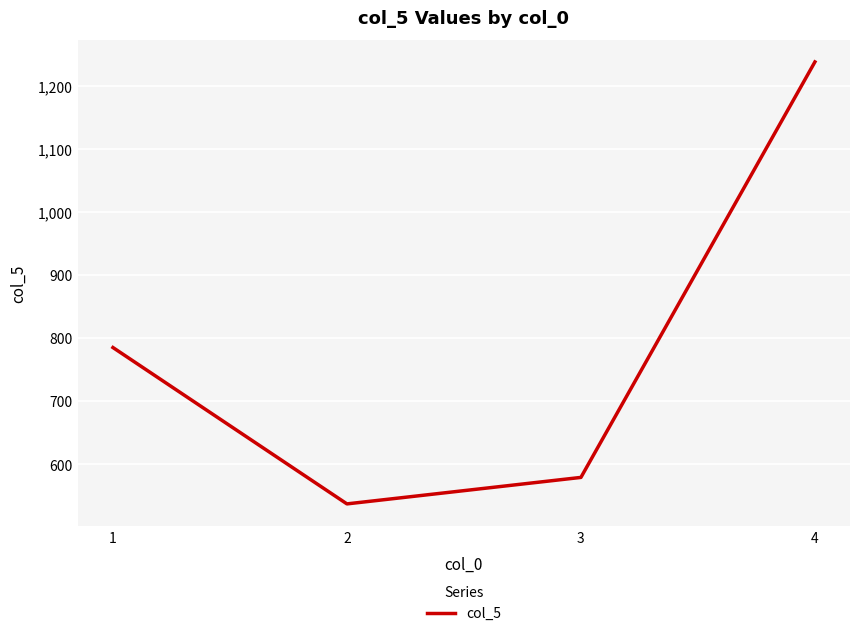

What is the change in value from 3 to 4?

+659